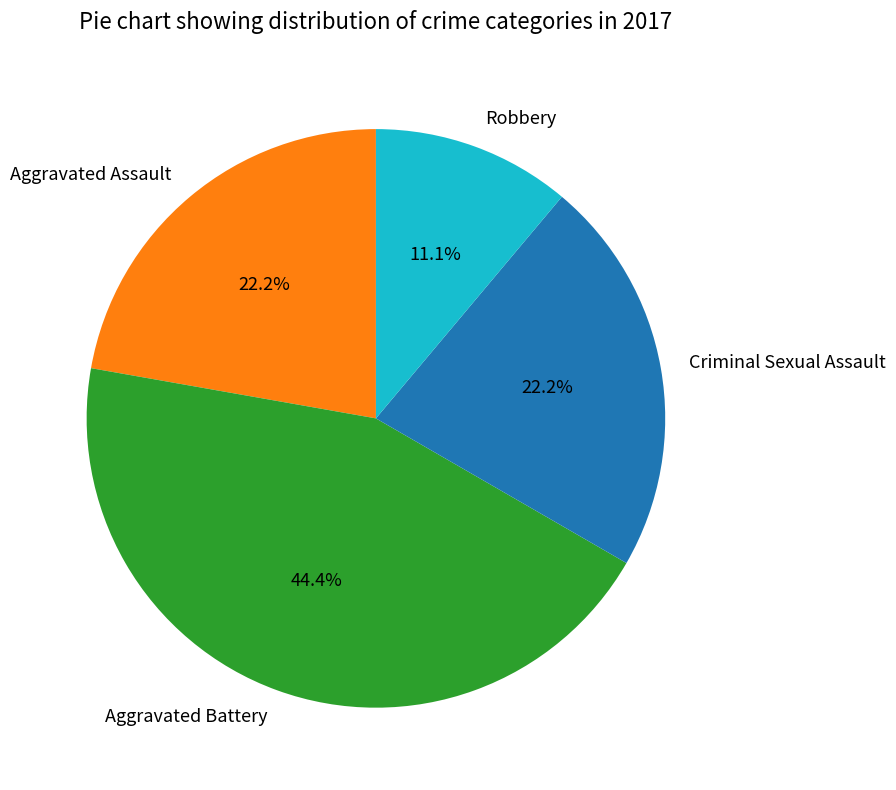

To the nearest percent, what is the difference between the largest and smallest slice percentages?

33%